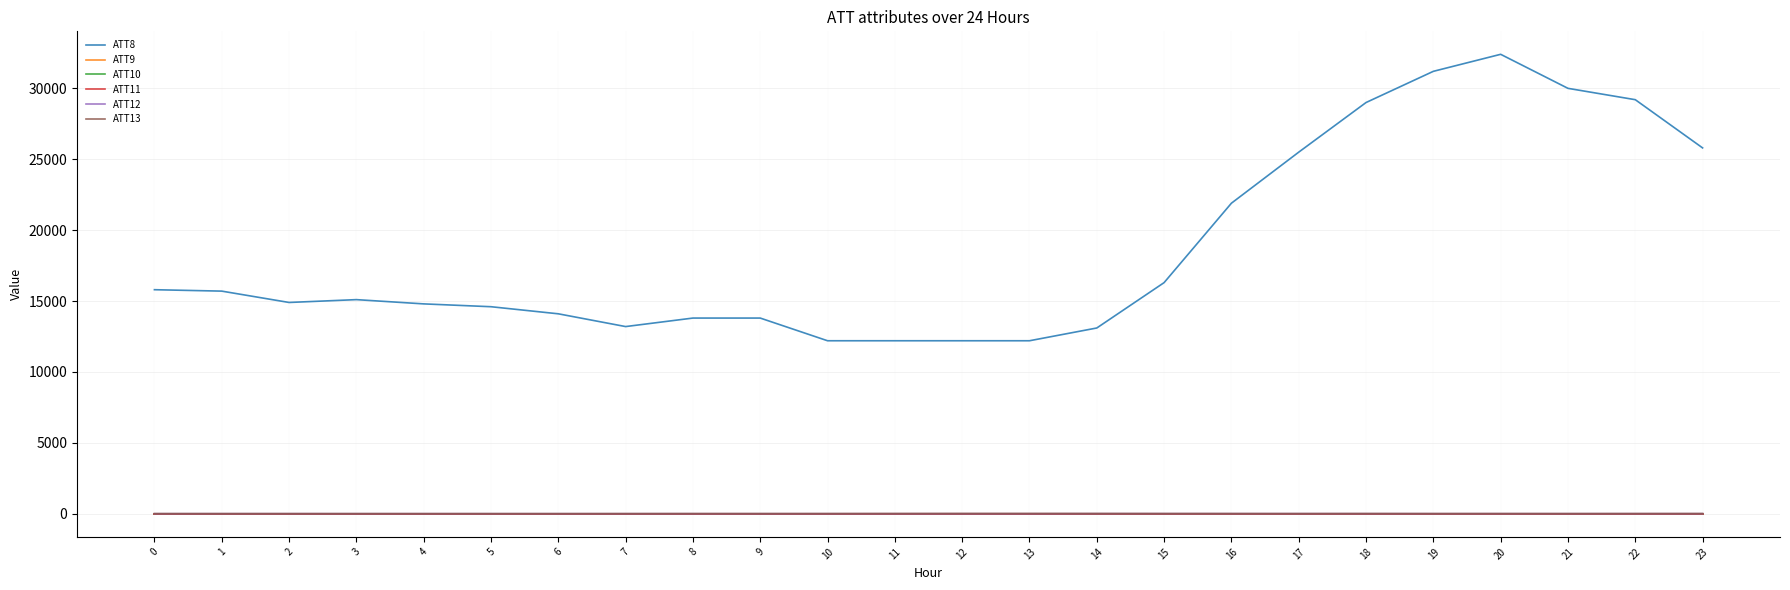

Does the chart have visible grid lines?

Yes